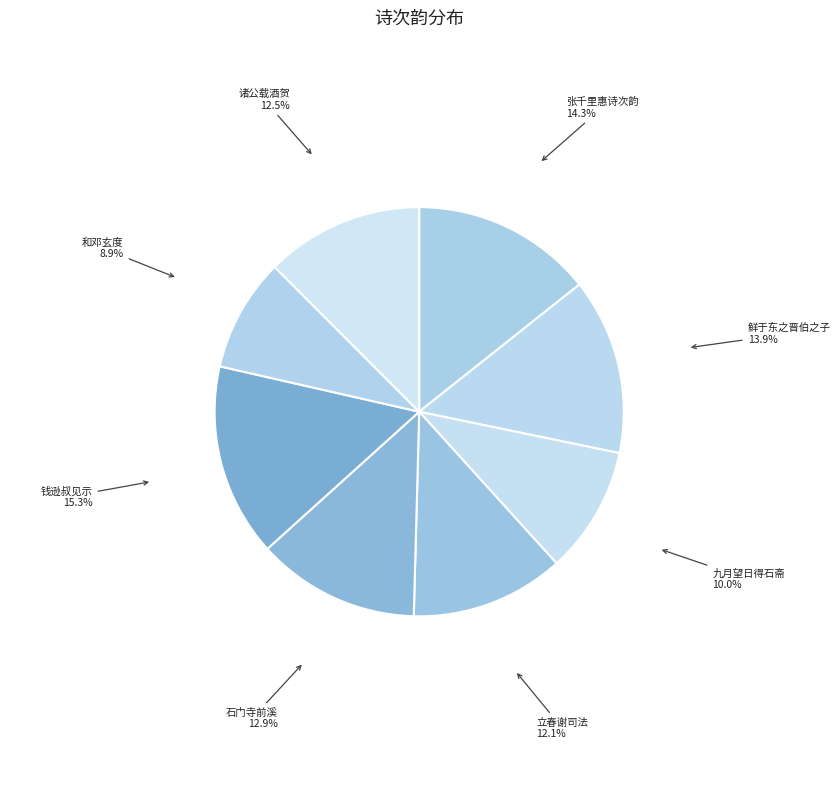

Which slice is the smallest?

和邓玄度